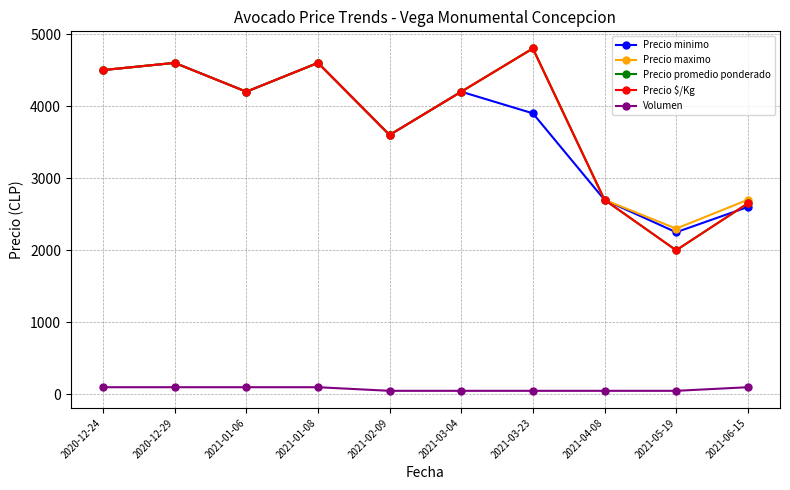

Is this an area chart (filled region under the line)?

No